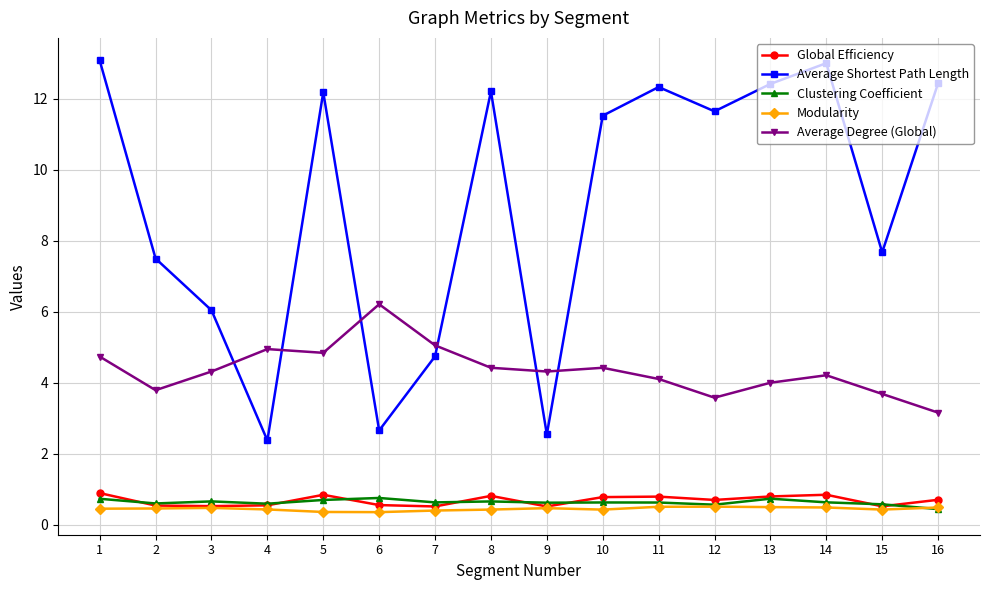

What is the value of the Clustering Coefficient point at the 8th from the left?

0.7